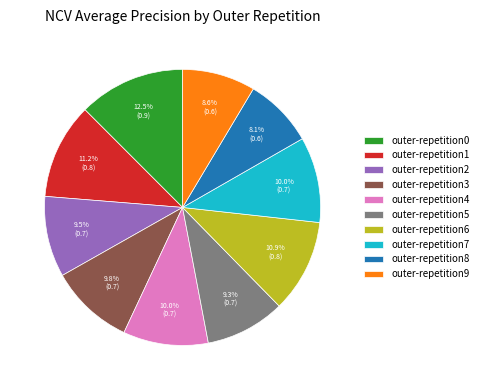

Count the number of slices in the pie.

10